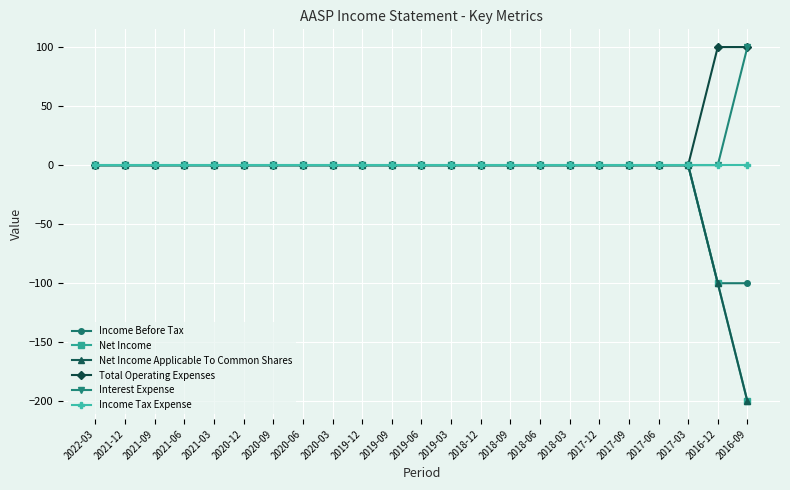

Is this an area chart (filled region under the line)?

No